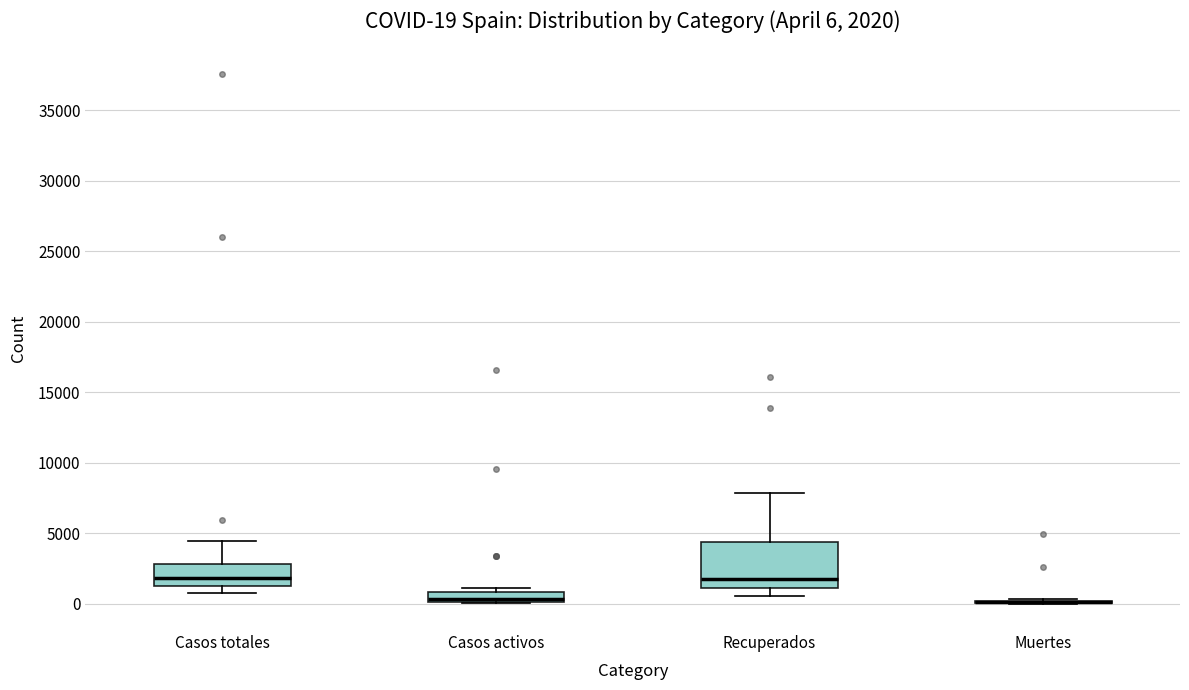

Which box is the tallest, from its lower edge to its upper edge?

Recuperados